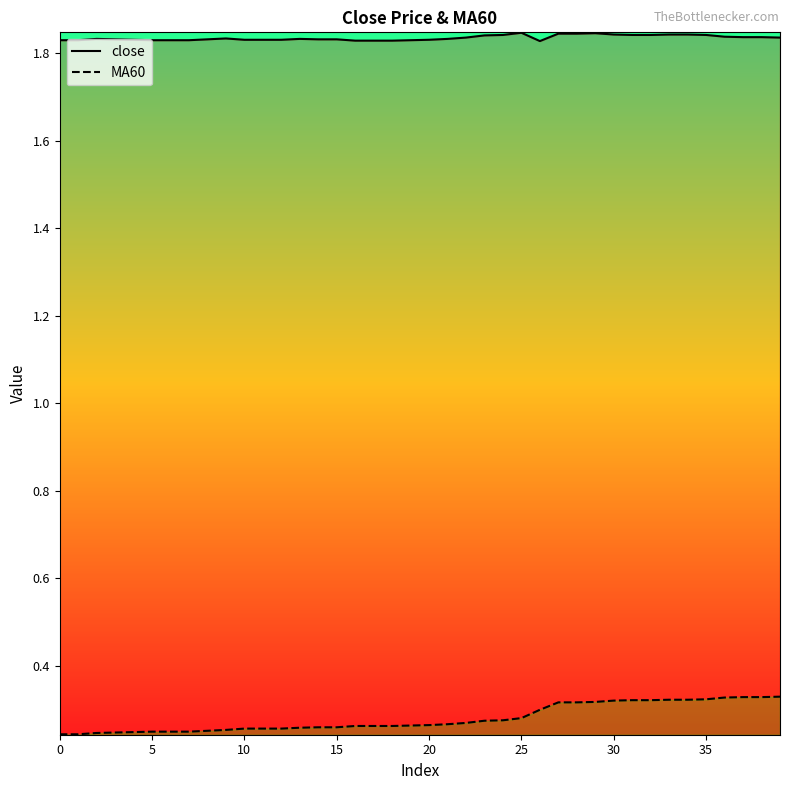

What value does the close series have at 38?

1.8